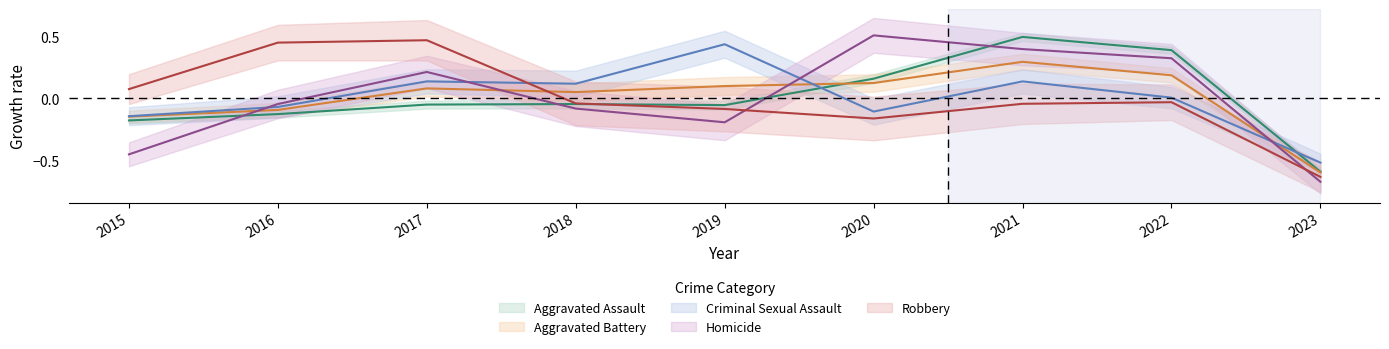

The value of Homicide at 2015 is -0.1. True or false?

False